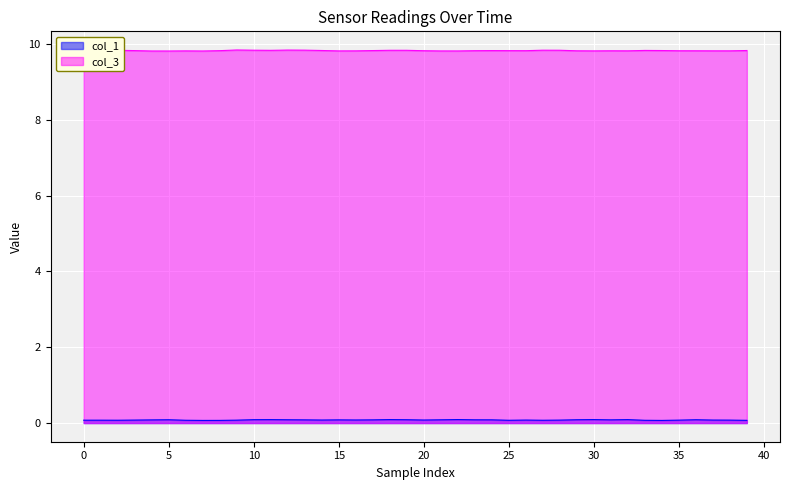

True or false: col_1 and col_3 intersect in this chart.

False